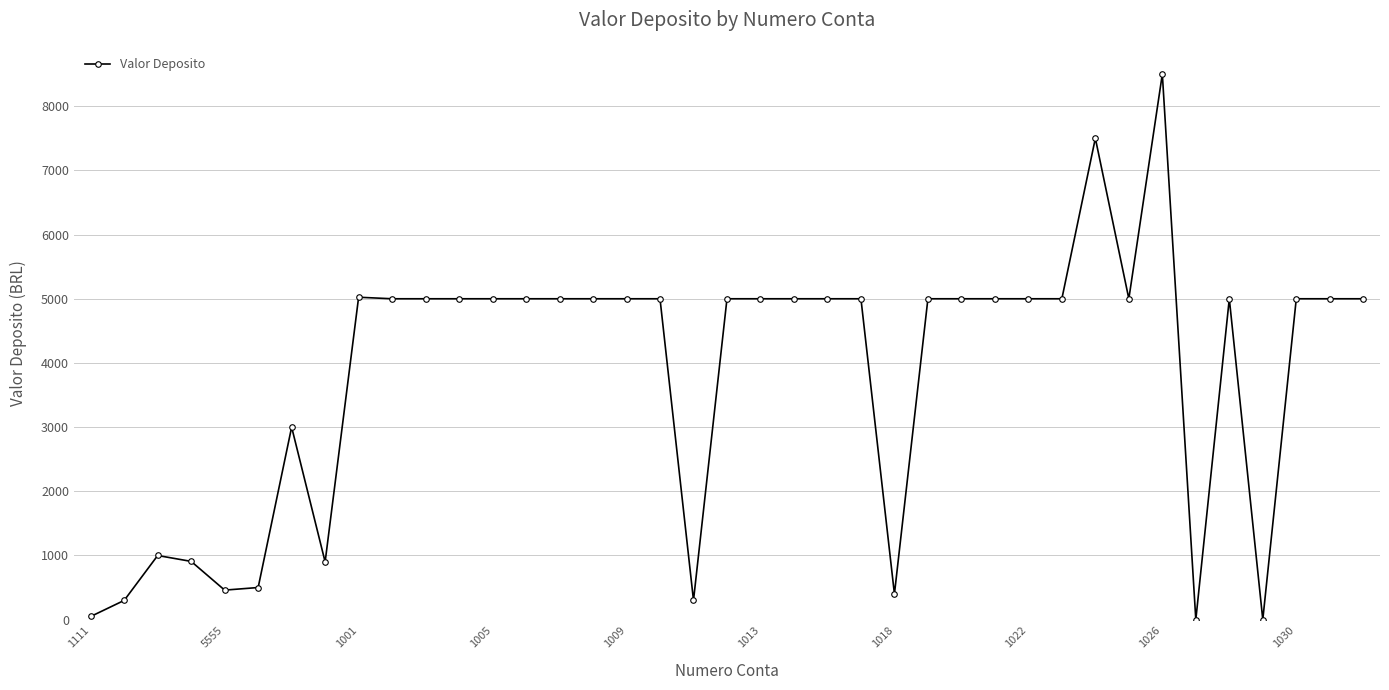

What is the sum of all values?

148847.1